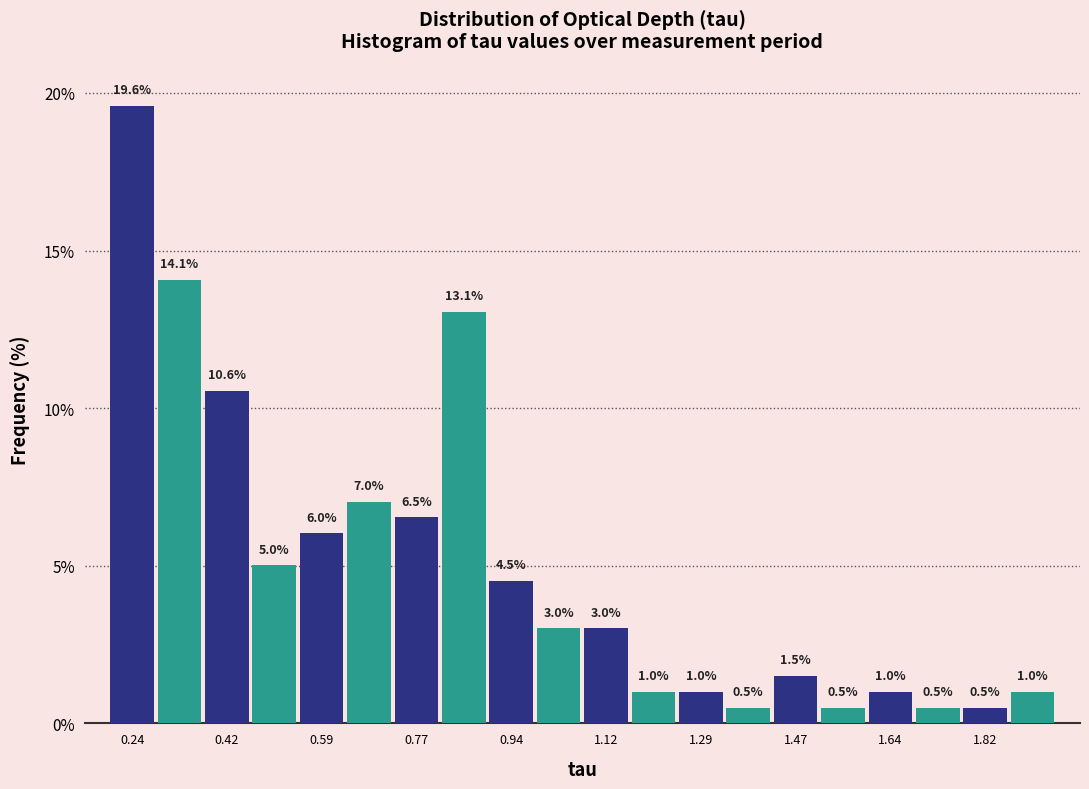

How tall is the bar that spans 1.16 to 1.24 on the x-axis? The bar edges are not printed on the chart, so give them approximately, as read against the axis.

1.0